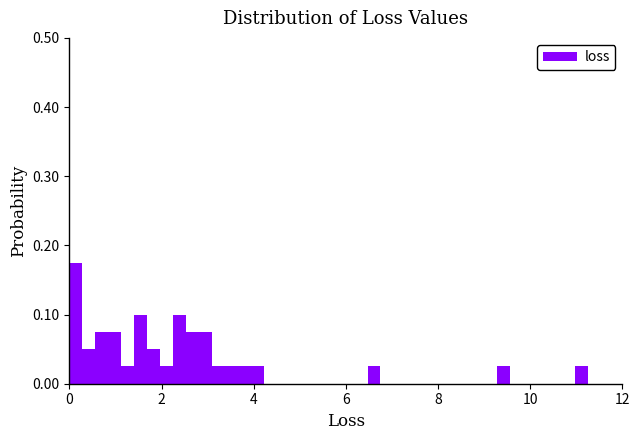

Around what value on the x-axis is the tallest bar? Give the approximate position of its centre, as read against the axis.

0.2